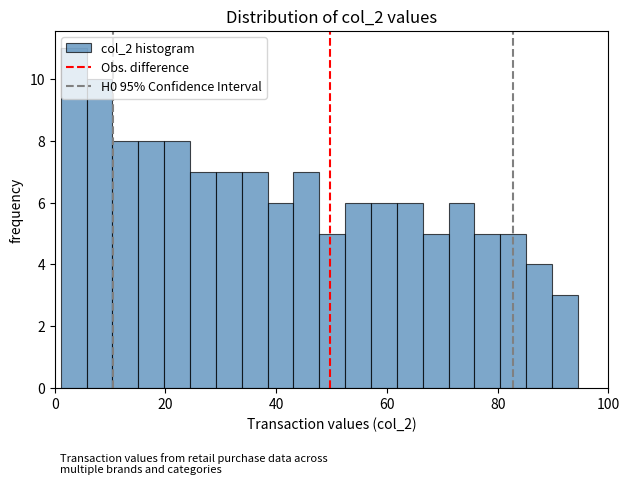

Around what value on the x-axis is the tallest bar? Give the approximate position of its centre, as read against the axis.

4